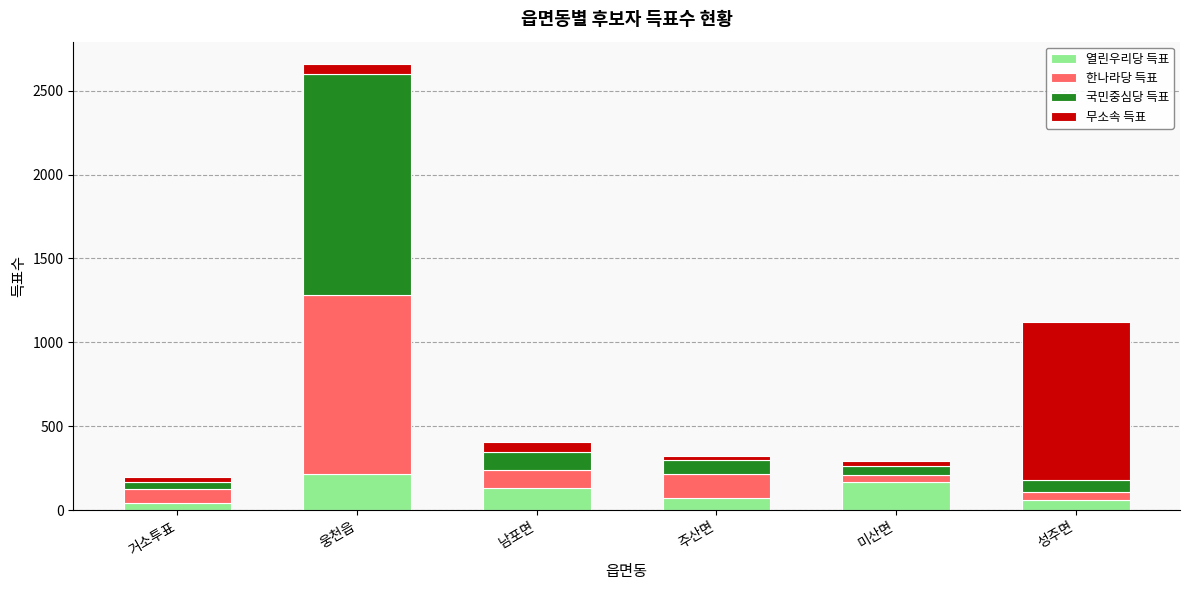

Are the bars horizontal?

No